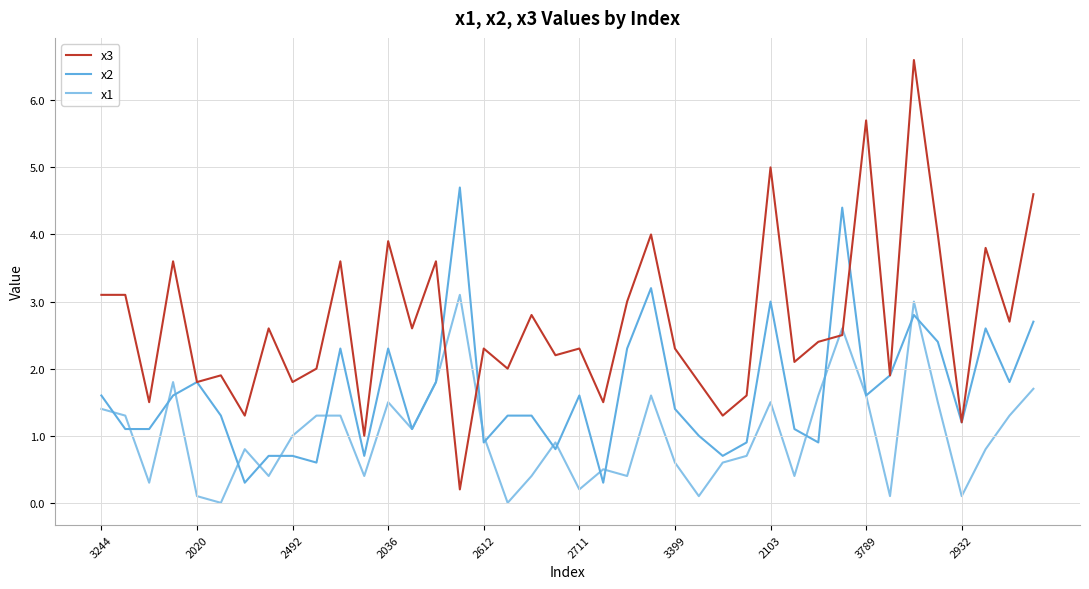

What is the difference between the maximum and minimum values in the x3 series?

6.4